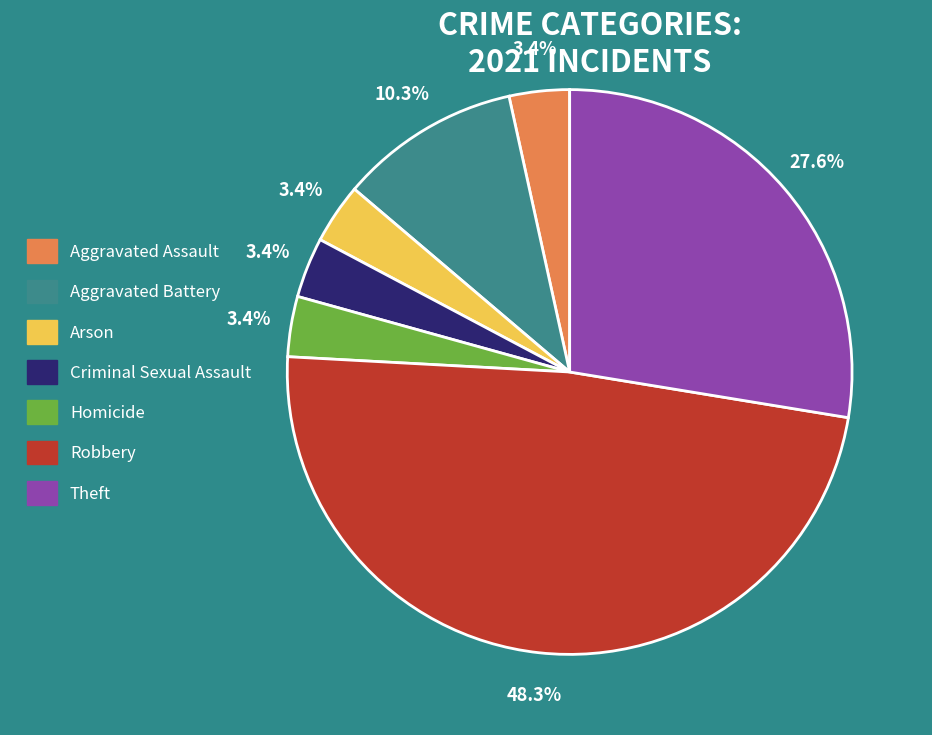

Is Homicide the majority of the pie?

No